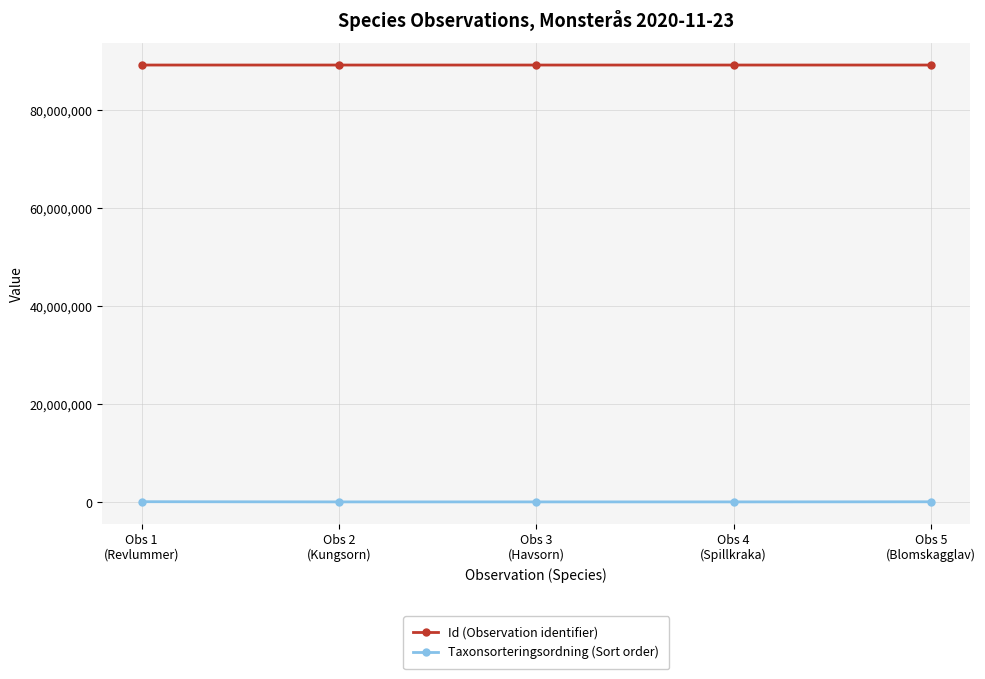

What is the highest value of the Id (Observation identifier) series?

89222912